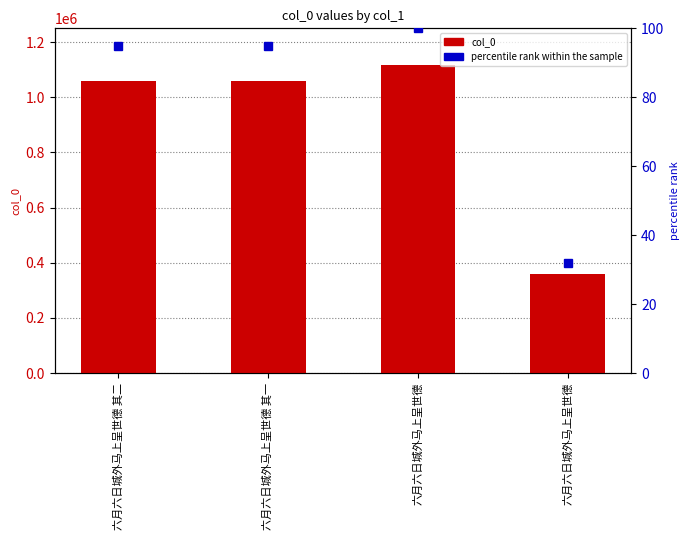

What is the value of the percentile rank within the sample bar at the 1st from the left?

94.8